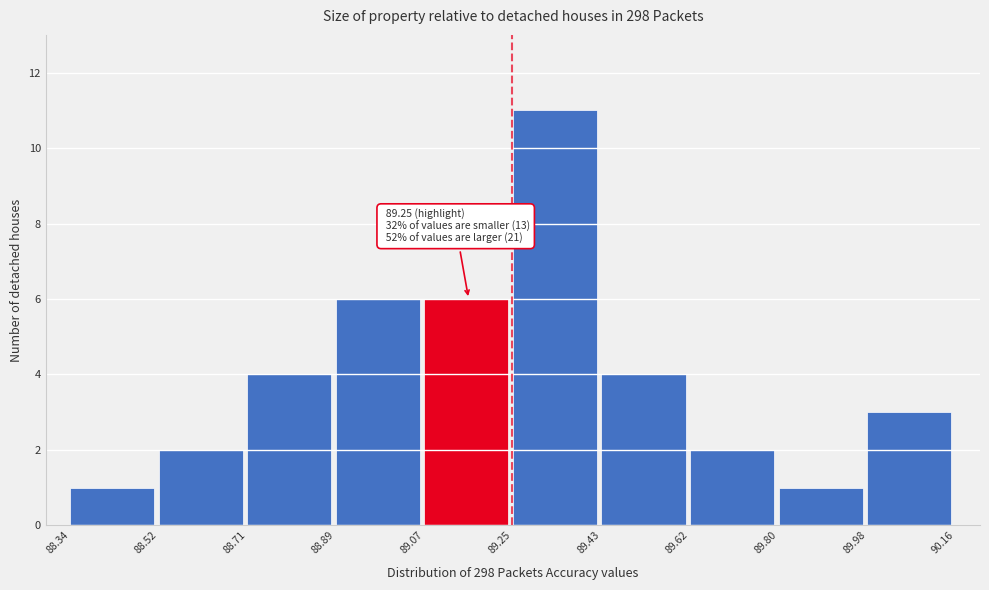

Over which range of the x-axis is the bar tallest?

89.25 to 89.43